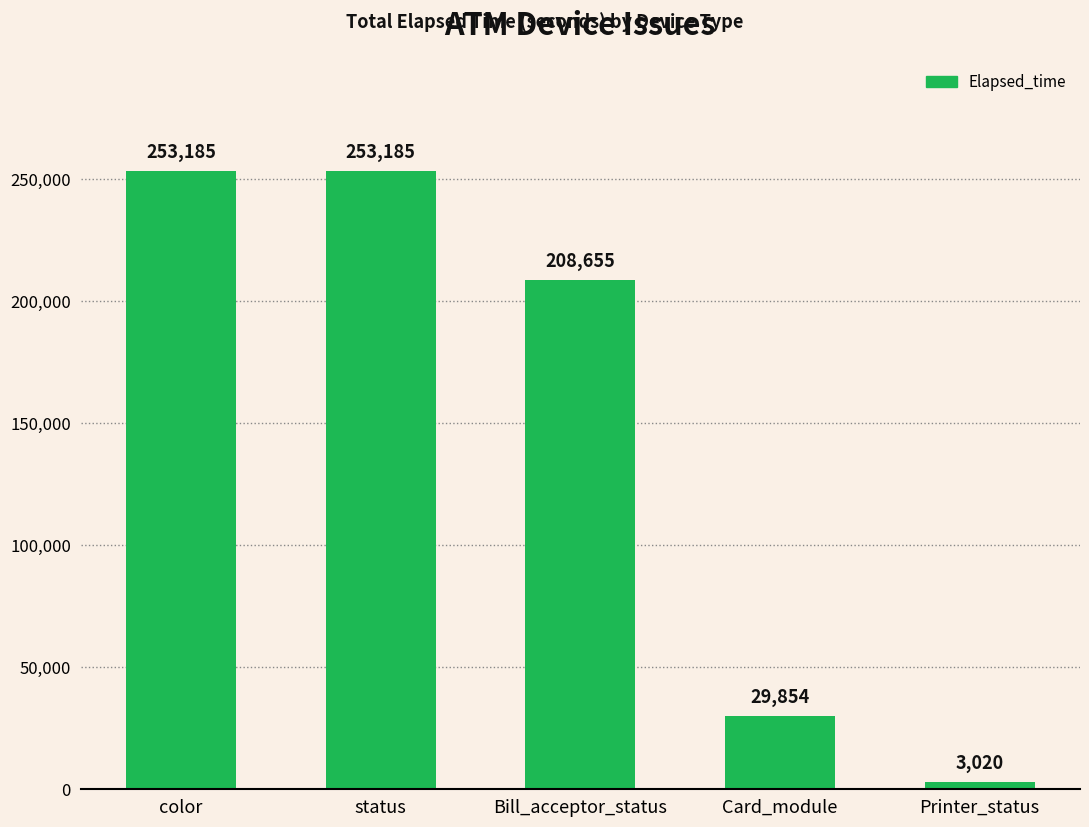

How many data points does each series have?

5